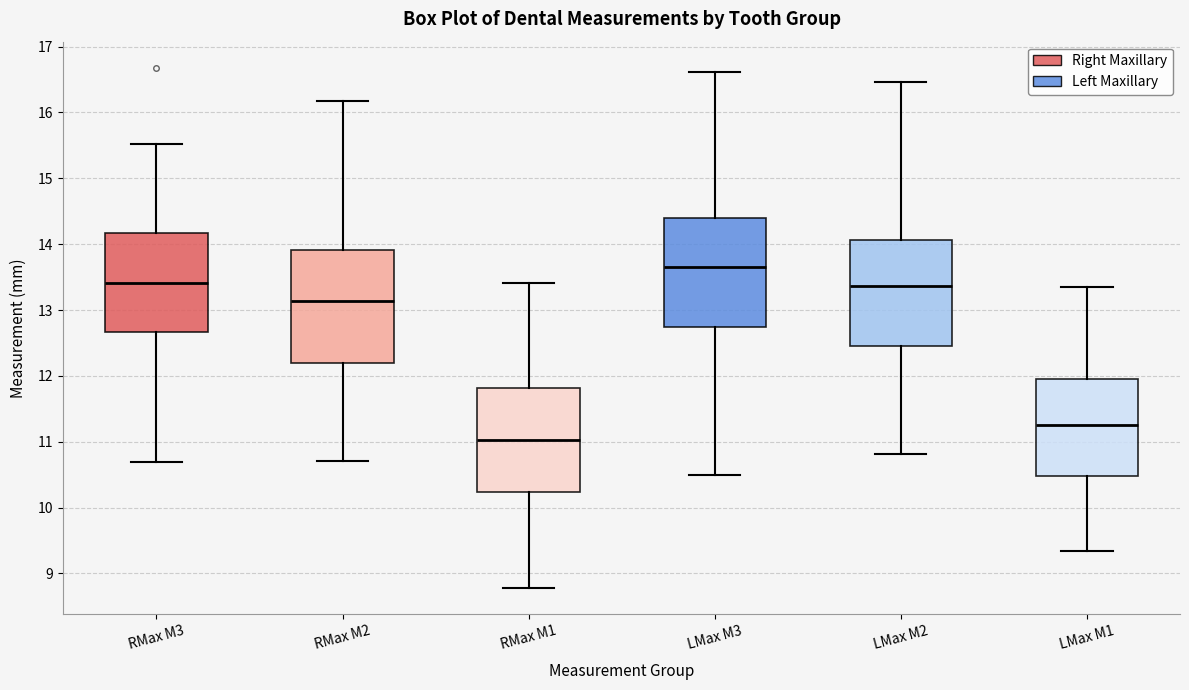

Reading left to right, read every box against the y-axis: the position of its median line, the range the box covers, and the ends of its whiskers. The values are not printed on the chart, so give them approximately, as read against the axis.

RMax M3: median 13.4, box 12.7 to 14.2, whiskers 10.7 to 15.5
RMax M2: median 13.1, box 12.2 to 13.9, whiskers 10.7 to 16.2
RMax M1: median 11.0, box 10.2 to 11.8, whiskers 8.8 to 13.4
LMax M3: median 13.7, box 12.7 to 14.4, whiskers 10.5 to 16.6
LMax M2: median 13.4, box 12.5 to 14.1, whiskers 10.8 to 16.5
LMax M1: median 11.3, box 10.5 to 12.0, whiskers 9.3 to 13.4